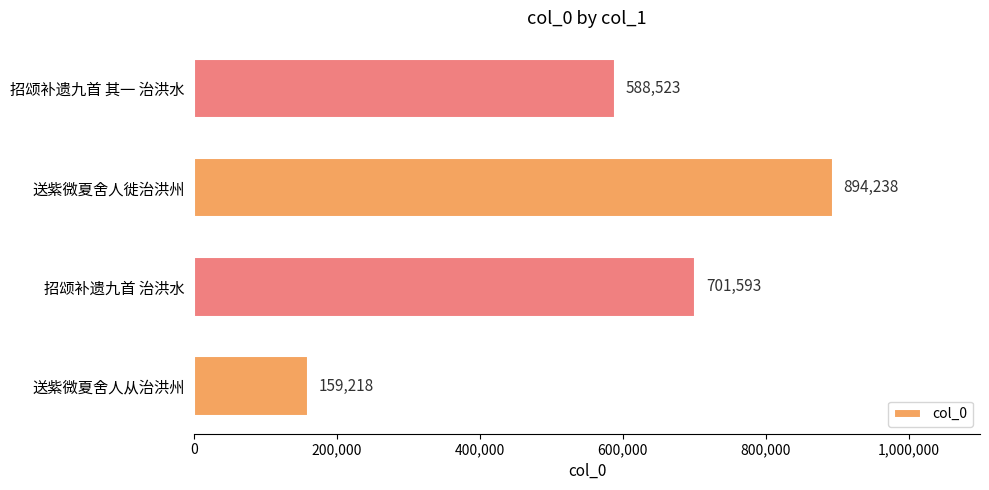

Which category has the highest value across all series?

送紫微夏舍人徙治洪州